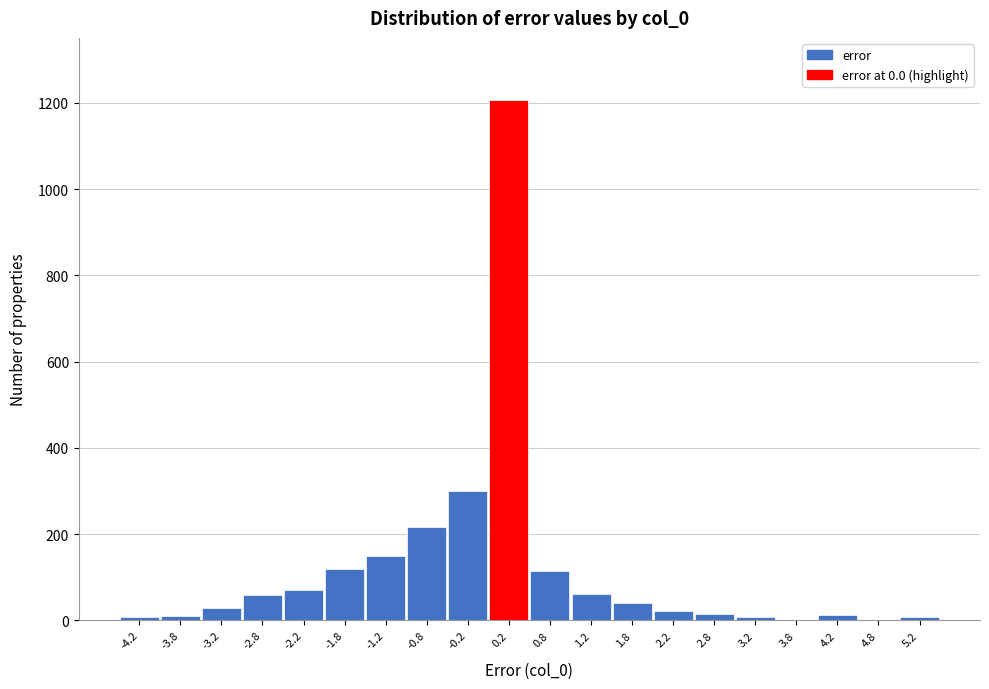

What is the maximum value shown in the chart?

1206